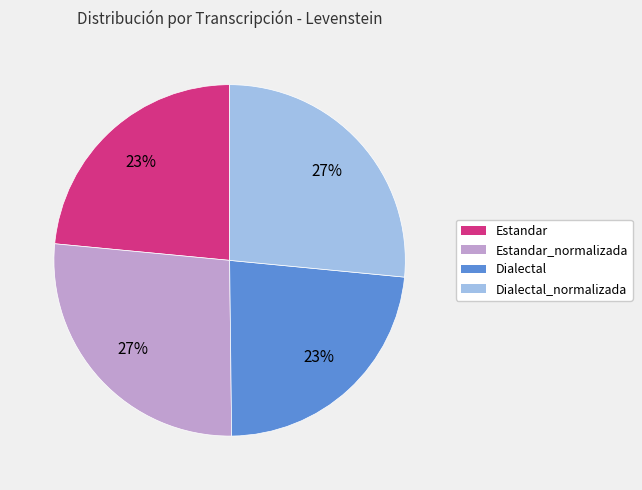

Which has a higher value, Estandar or Dialectal_normalizada?

Dialectal_normalizada